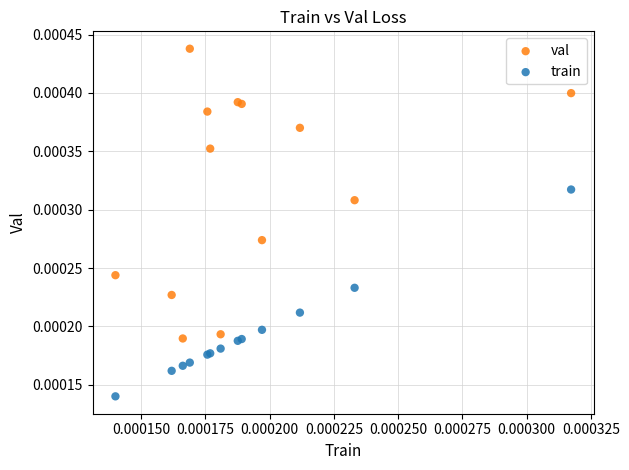

Which series contains the lowest Y value?

train